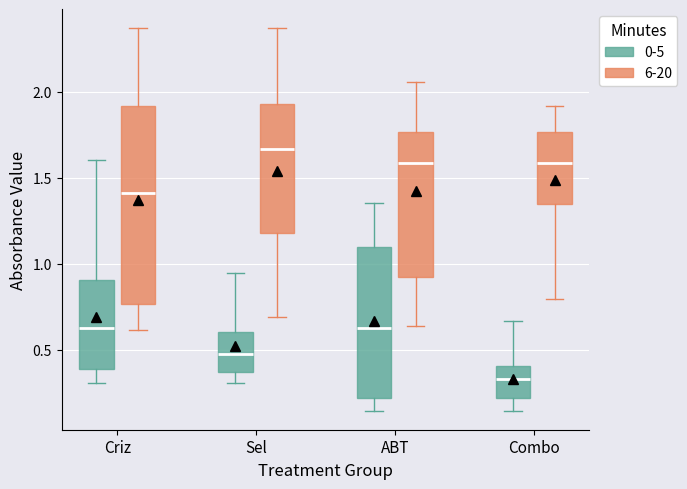

Reading left to right, read every box against the y-axis: the position of its median line, the range the box covers, and the ends of its whiskers. The values are not printed on the chart, so give them approximately, as read against the axis.

Criz (0-5): median 0.65, box 0.40 to 0.90, whiskers 0.30 to 1.60
Criz (6-20): median 1.40, box 0.75 to 1.90, whiskers 0.60 to 2.35
Sel (0-5): median 0.50, box 0.35 to 0.60, whiskers 0.30 to 0.95
Sel (6-20): median 1.65, box 1.20 to 1.95, whiskers 0.70 to 2.35
ABT (0-5): median 0.65, box 0.20 to 1.10, whiskers 0.15 to 1.35
ABT (6-20): median 1.60, box 0.90 to 1.75, whiskers 0.65 to 2.05
Combo (0-5): median 0.35, box 0.20 to 0.40, whiskers 0.15 to 0.65
Combo (6-20): median 1.60, box 1.35 to 1.75, whiskers 0.80 to 1.90